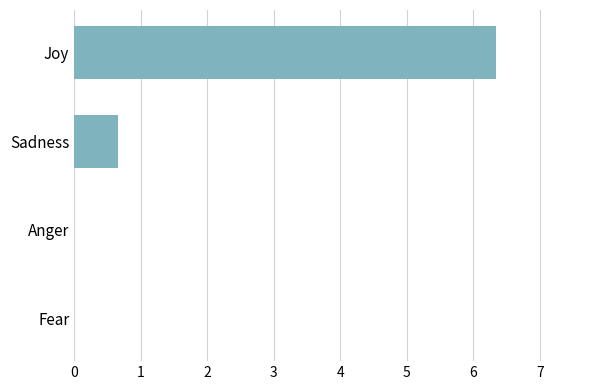

At which label is the value closest to 3?

Sadness